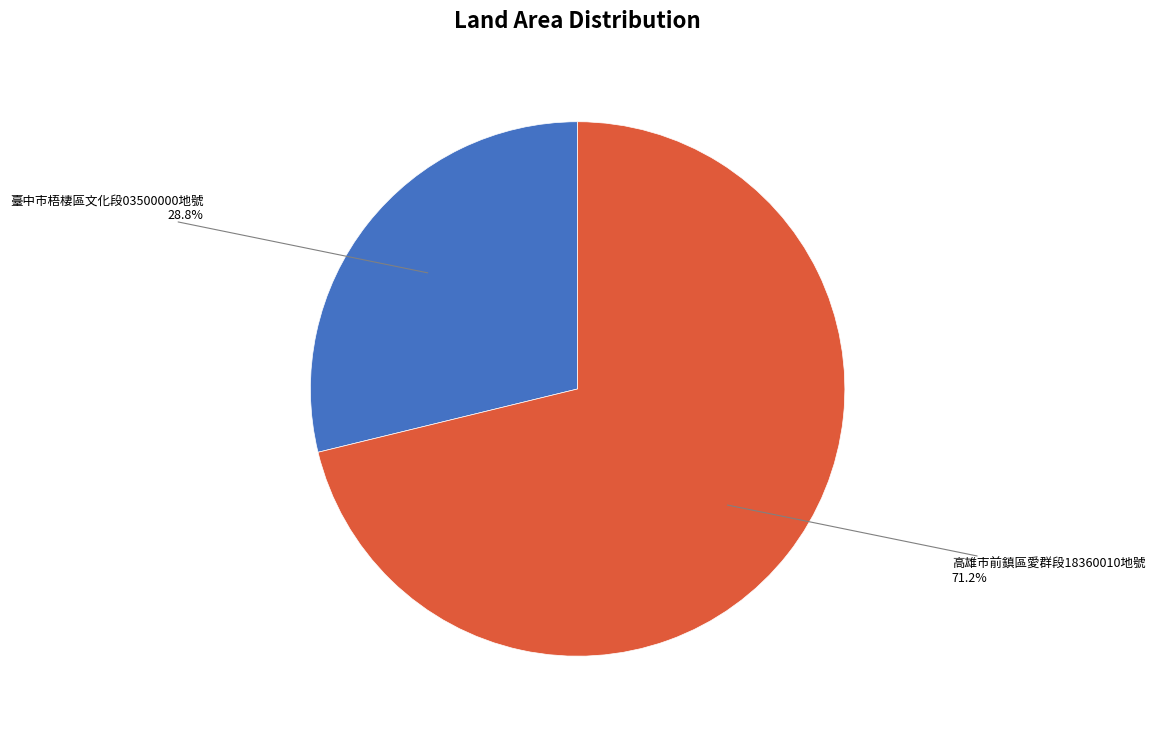

Does any single category account for the majority?

Yes